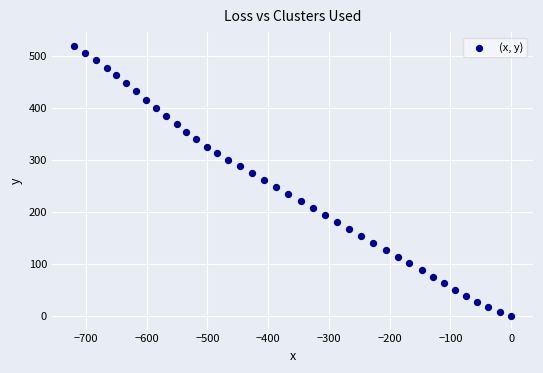

What is the range of X values (max minus min)?

720.0